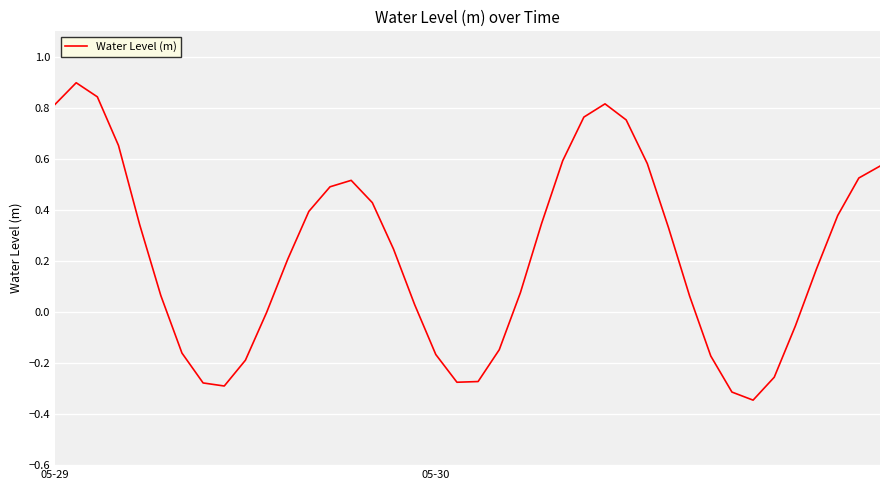

How many lines are shown in the chart?

1